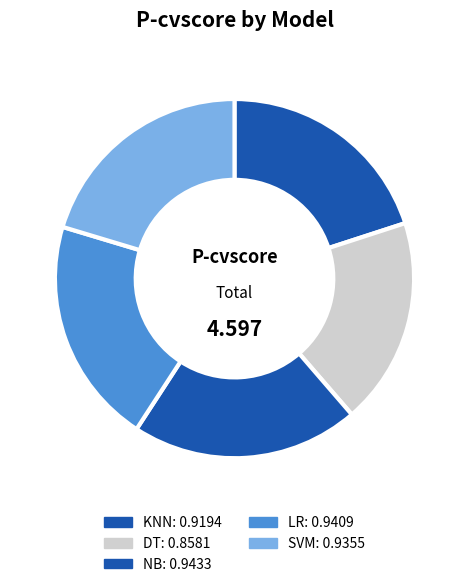

Between DT and KNN, which is larger?

KNN